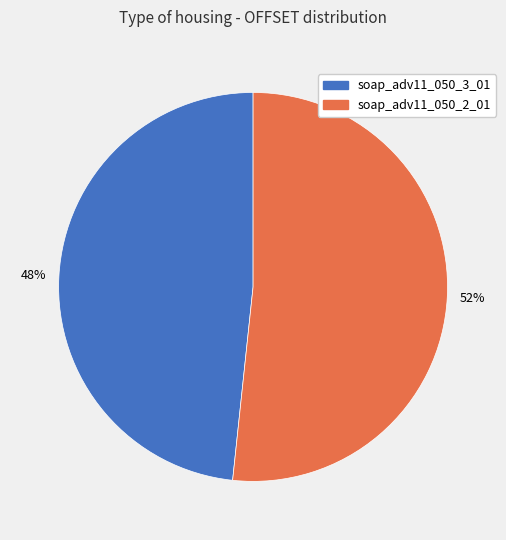

Between soap_adv11_050_2_01 and soap_adv11_050_3_01, which is larger?

soap_adv11_050_2_01